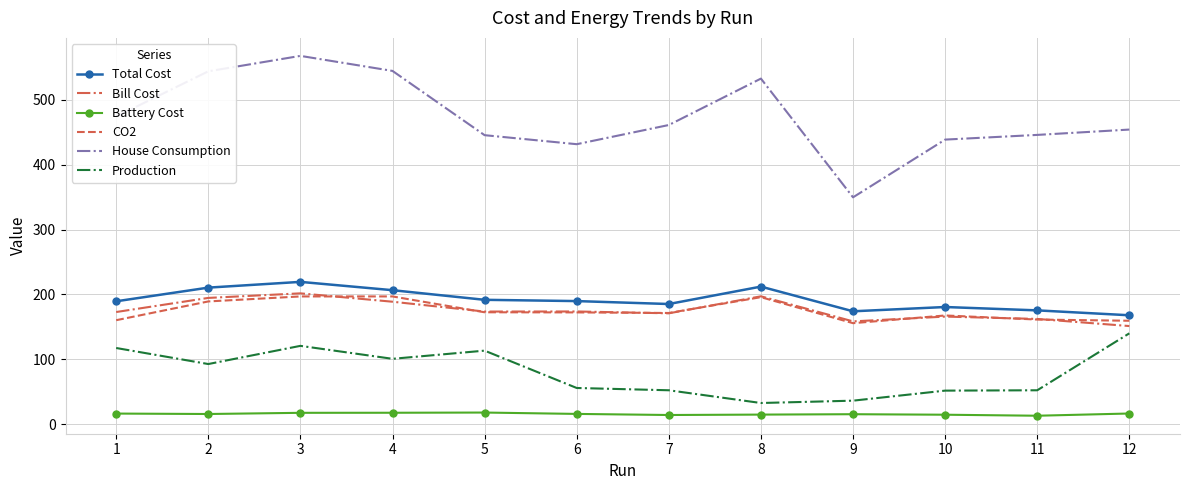

Which series changed the most between 3 and 12?

House Consumption